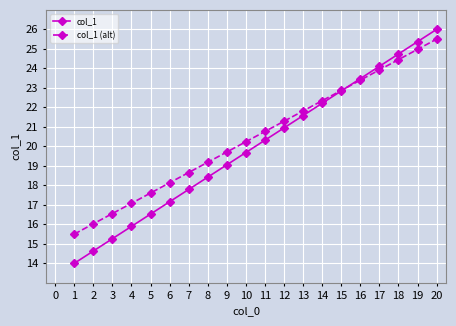

True or false: col_1 (alt) has more than 2 interior local peaks.

False